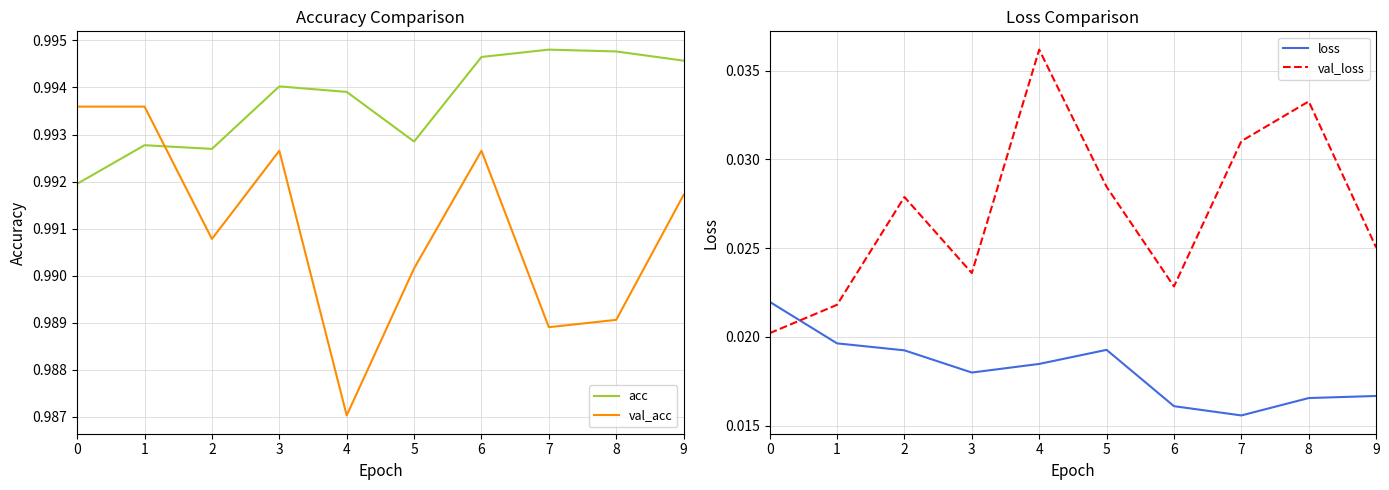

What is the sum of the acc values at 5 and 1?

2.0